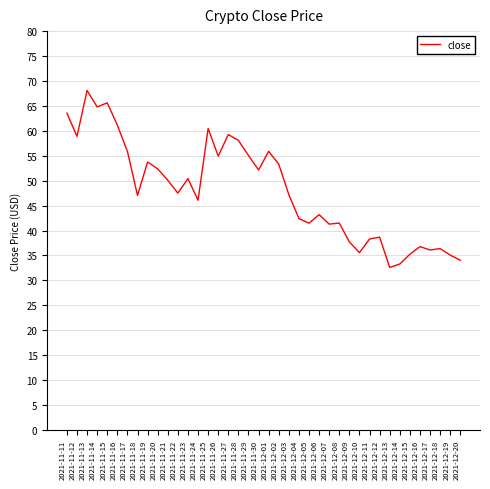

What position from the right is 2021-12-12?

9